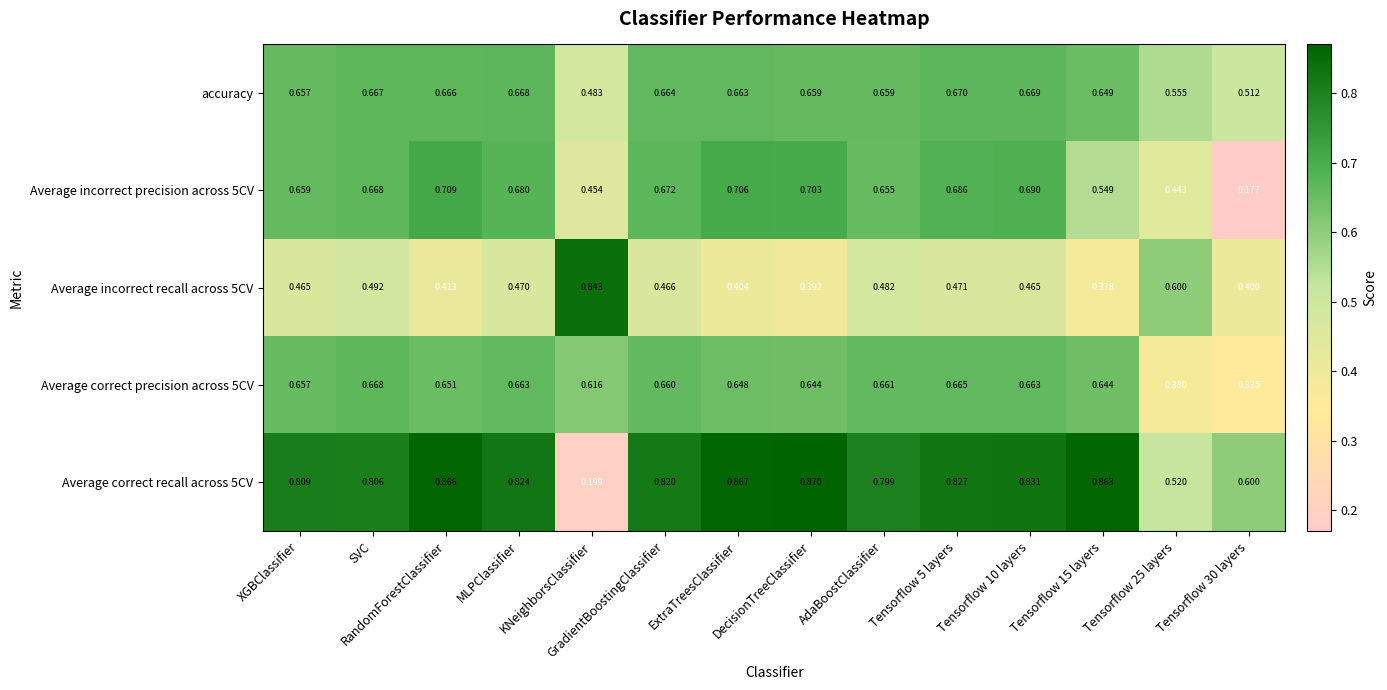

How many series are shown in this chart?

5